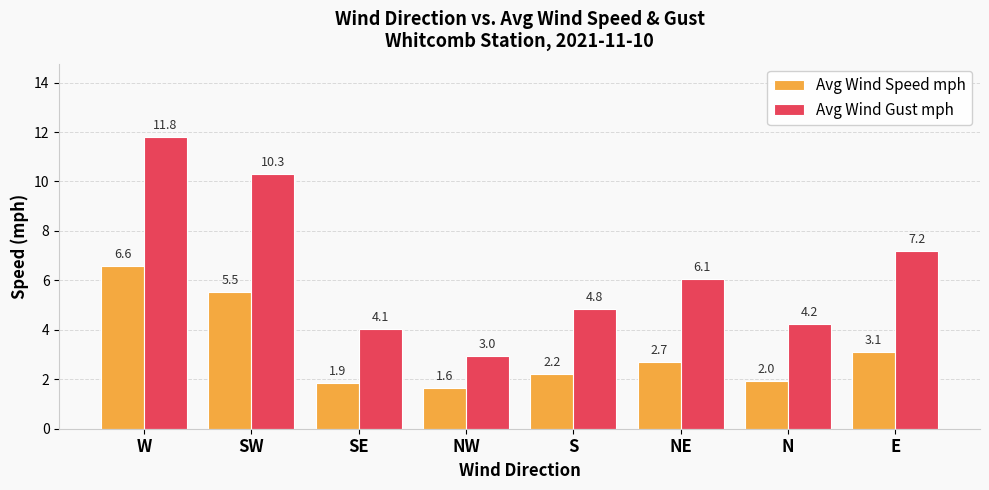

Which category has the lowest value in the Avg Wind Speed mph series?

NW